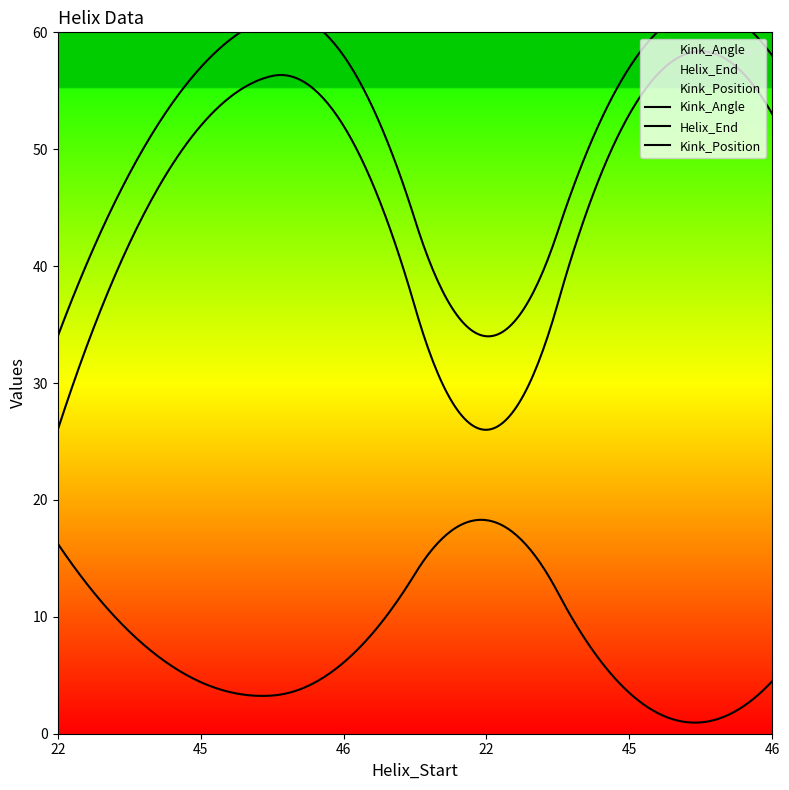

Reading left to right, list all the values displayed in this chart.

Kink_Angle: 16.3	4.4	6.1	18.3	3.5	4.5
Helix_End: 34.0	57.0	58.0	34.0	57.0	58.0
Kink_Position: 26.0	52.0	52.0	26.0	53.0	53.0